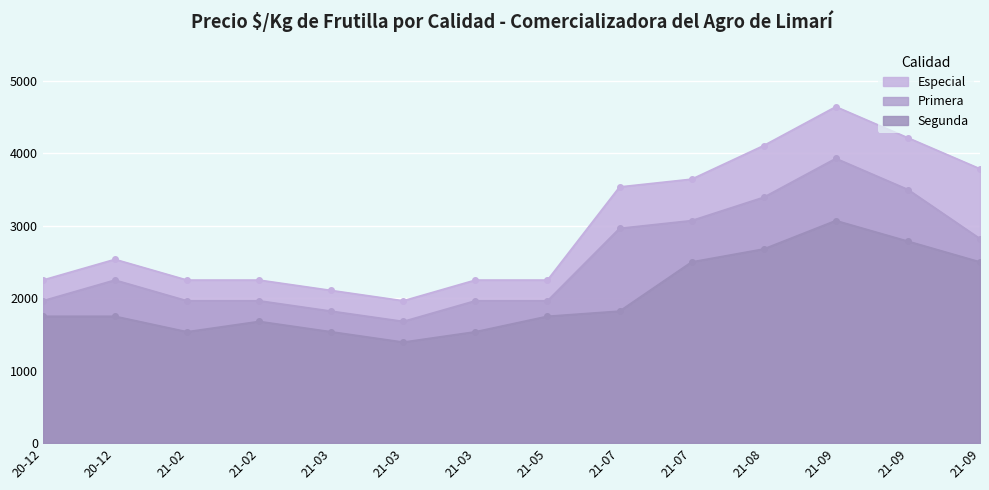

How many lines are shown in the chart?

3